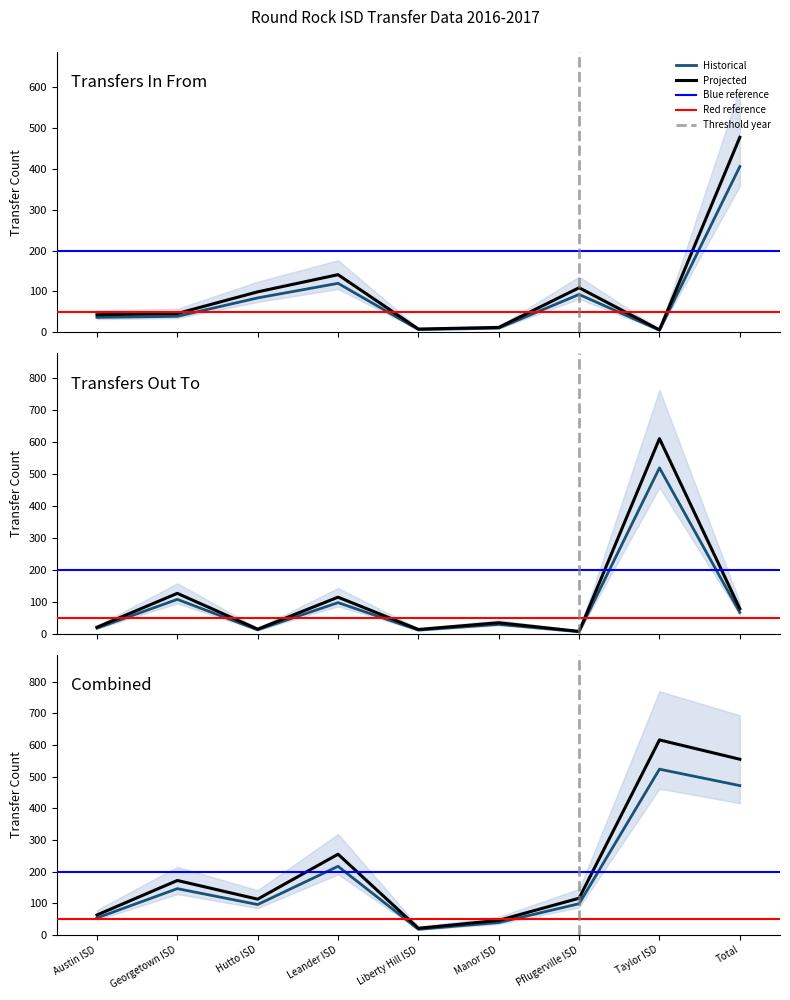

The value of Transfers In From at Taylor ISD is 5.1. True or false?

True